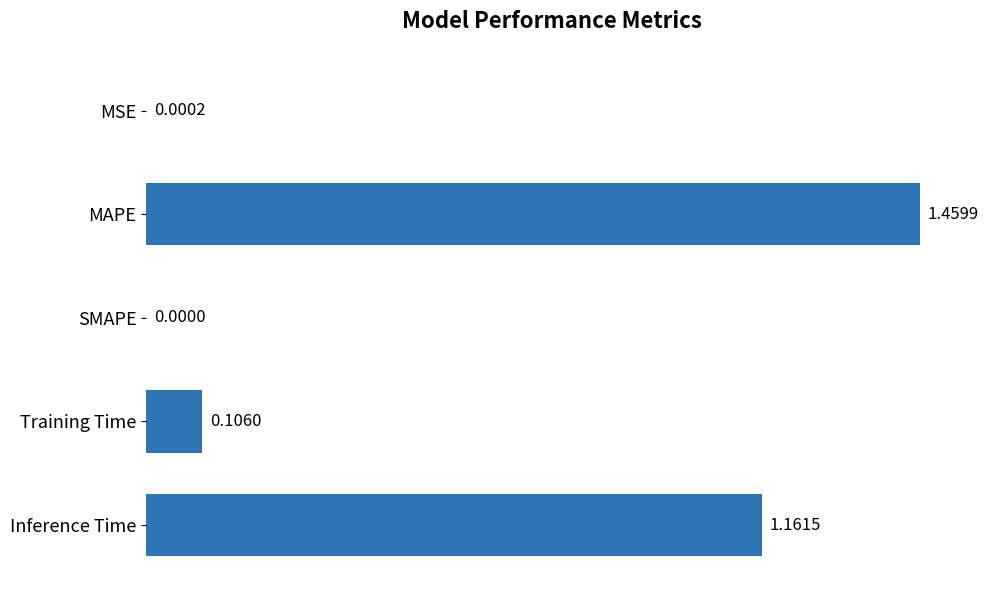

What is the change in value from Training Time to Inference Time?

+1.1